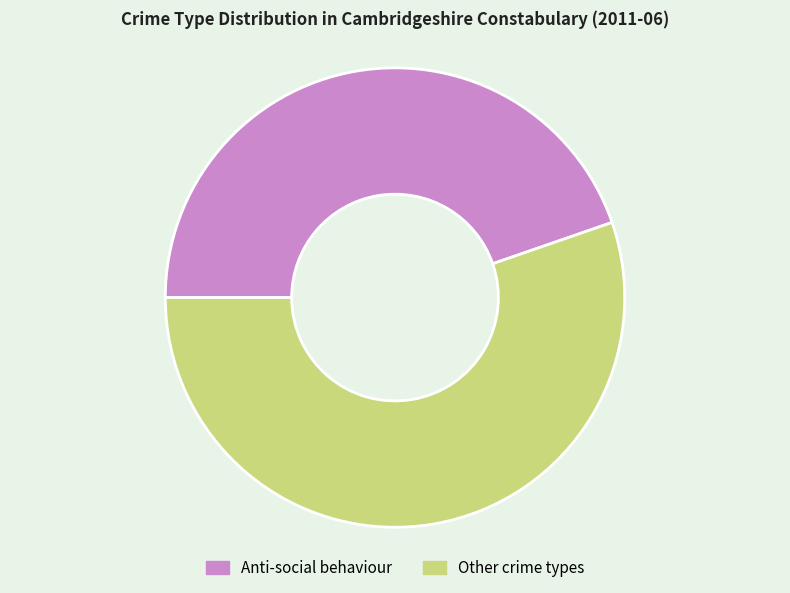

Which category accounts for the majority?

Other crime types